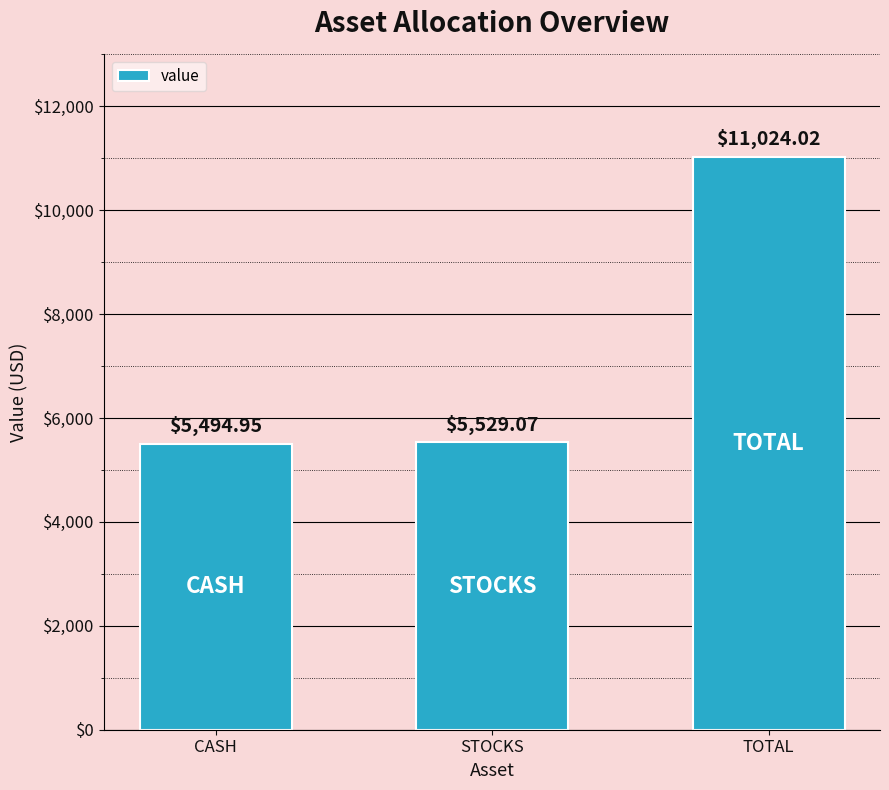

Rank the categories by value from highest to lowest.

TOTAL, STOCKS, CASH